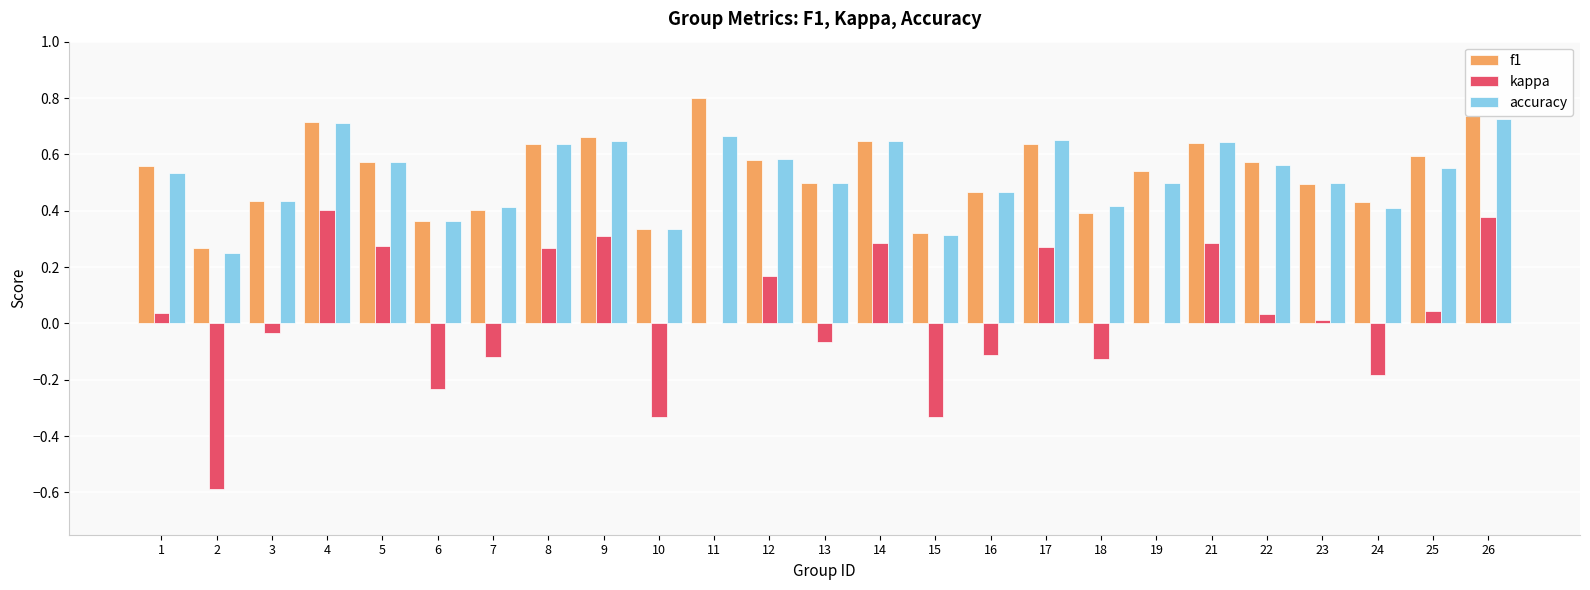

The f1 series shows 0.2 at 23. True or false?

False